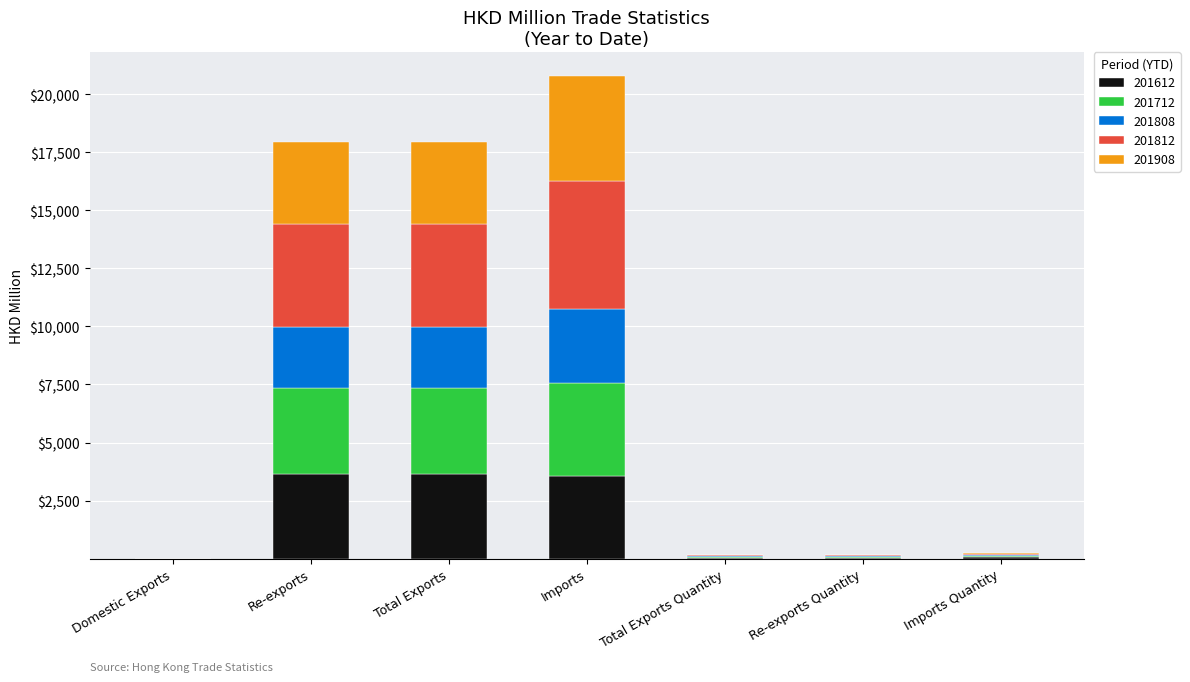

The value of 201612 at Imports is 871.9. True or false?

False